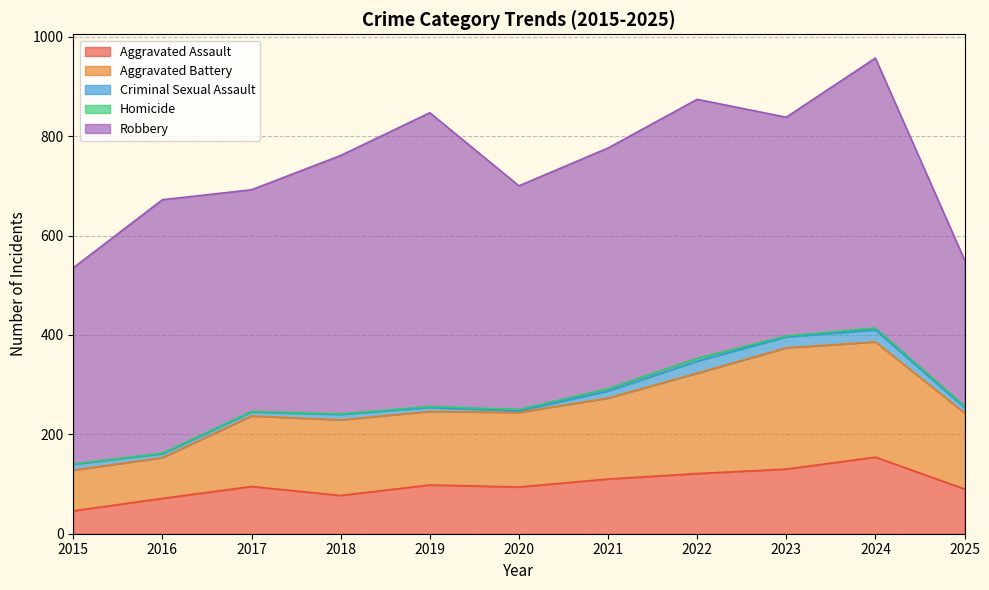

What is the approximate value of Homicide at 2016?

1